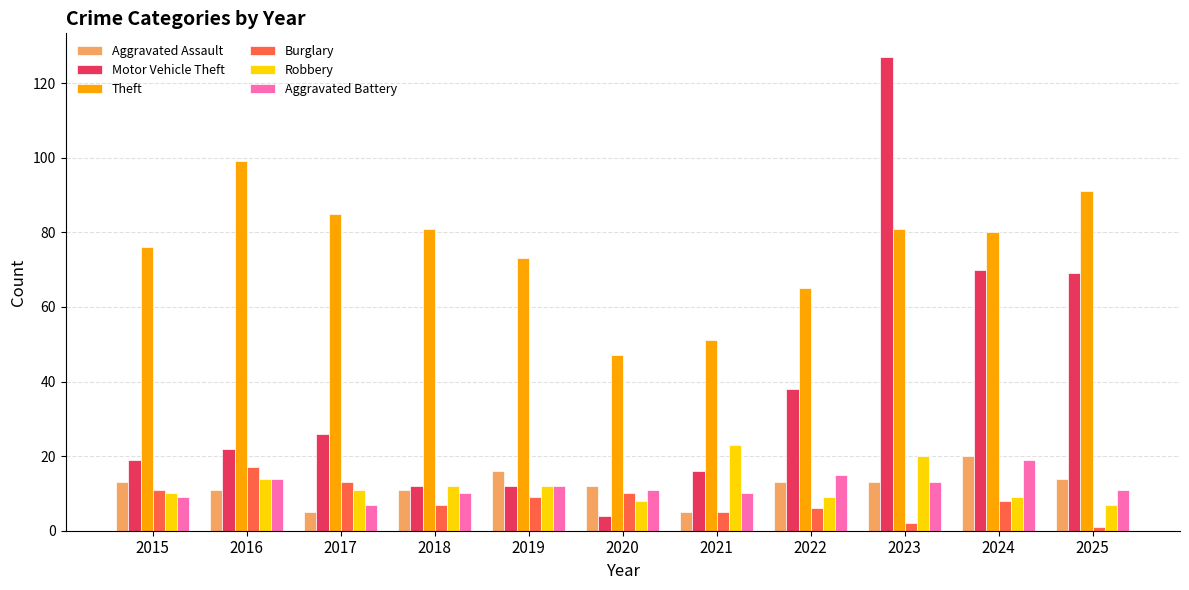

What is the total value across all series at 2022?

146